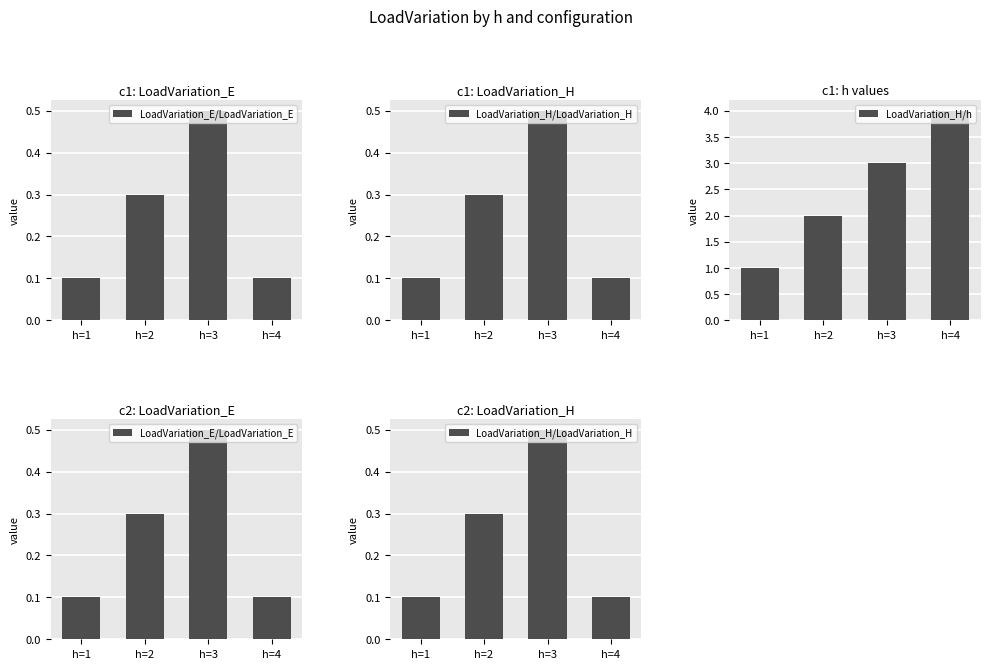

What are all the series names shown in the legend?

LoadVariation_E/LoadVariation_E, LoadVariation_H/LoadVariation_H, LoadVariation_H/h